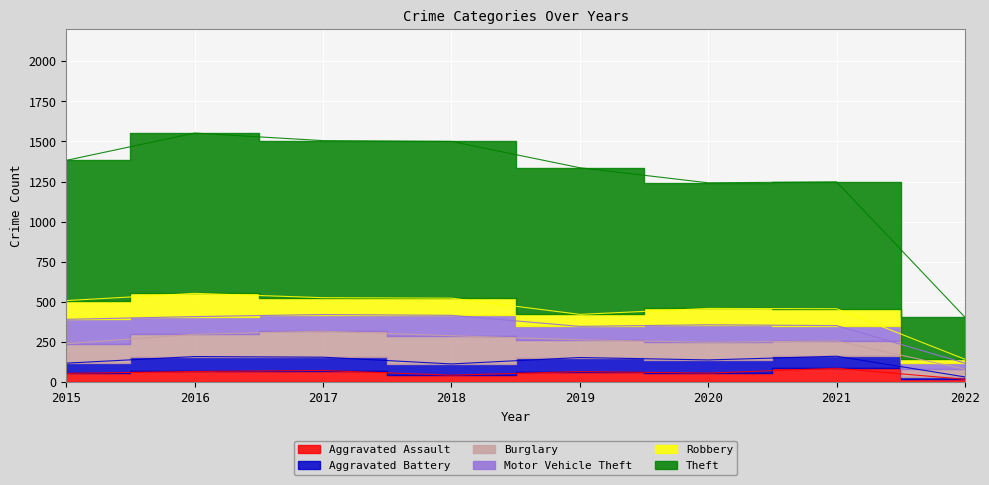

What is the spread (max minus min) of values at 2019?

849